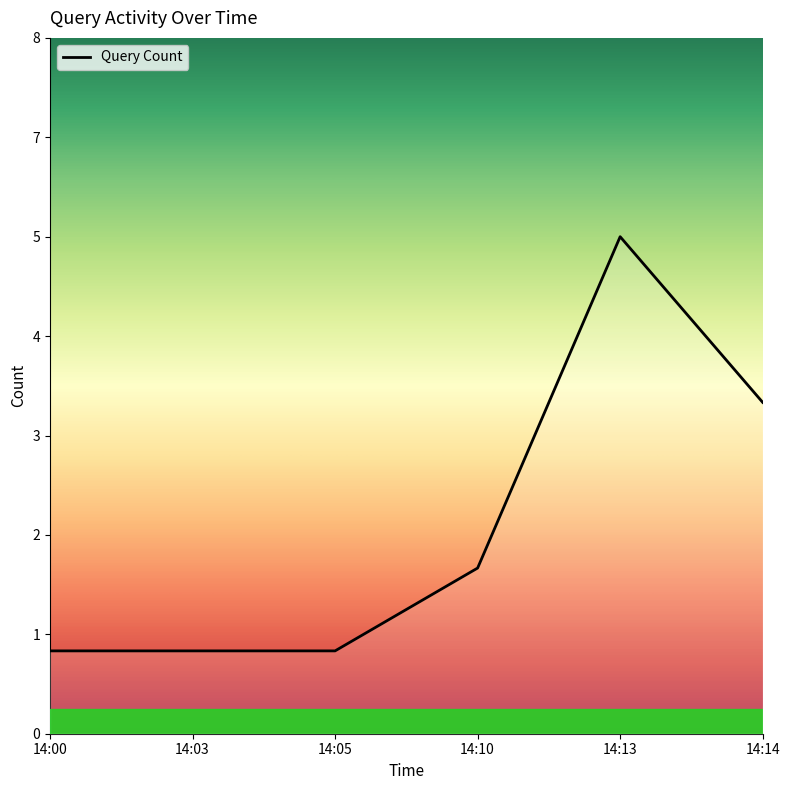

Does the chart display data point markers on the line(s)?

No